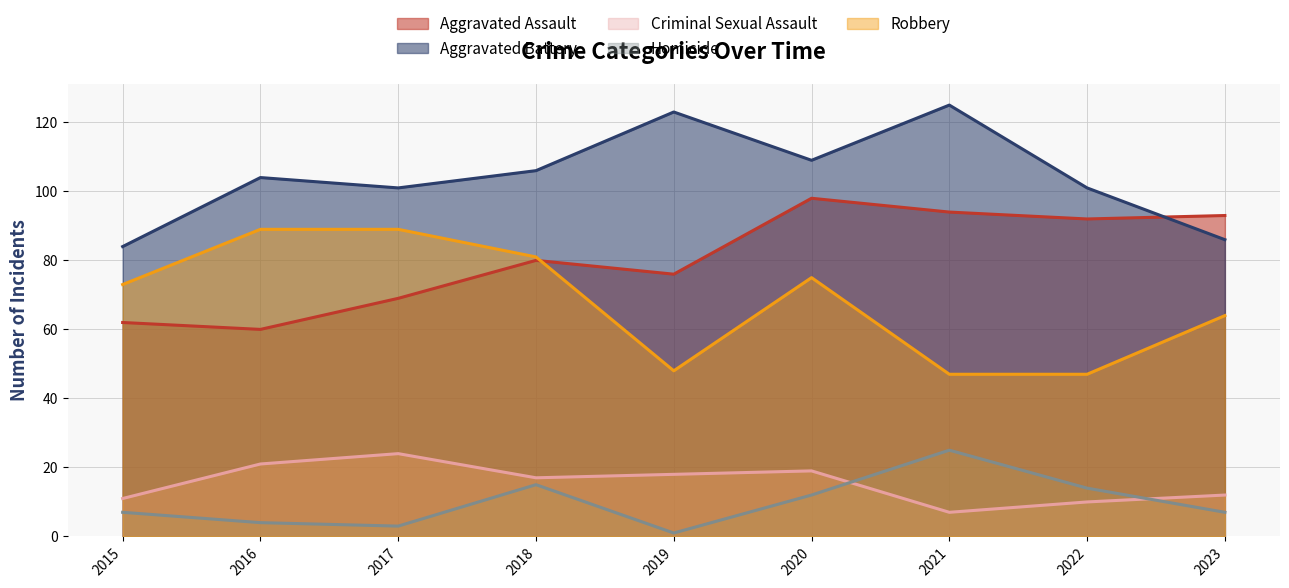

Reading right to left, what are all the values shown in this chart?

Aggravated Assault: 2023=93	2022=92	2021=94	2020=98	2019=76	2018=80	2017=69	2016=60	2015=62
Aggravated Battery: 2023=86	2022=101	2021=125	2020=109	2019=123	2018=106	2017=101	2016=104	2015=84
Criminal Sexual Assault: 2023=12	2022=10	2021=7	2020=19	2019=18	2018=17	2017=24	2016=21	2015=11
Homicide: 2023=7	2022=14	2021=25	2020=12	2019=1	2018=15	2017=3	2016=4	2015=7
Robbery: 2023=64	2022=47	2021=47	2020=75	2019=48	2018=81	2017=89	2016=89	2015=73